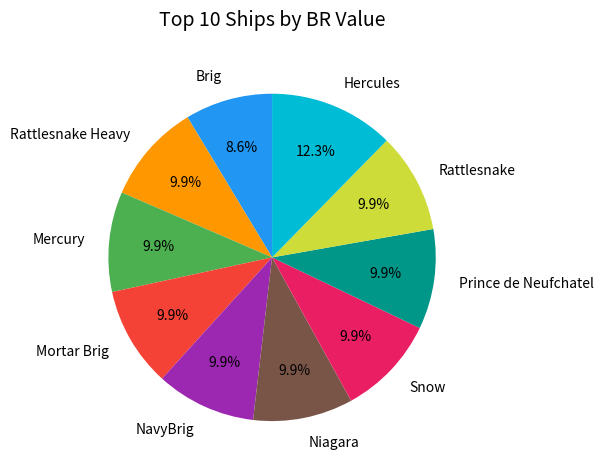

What is the ratio of the value at Brig to the value at NavyBrig?

0.9